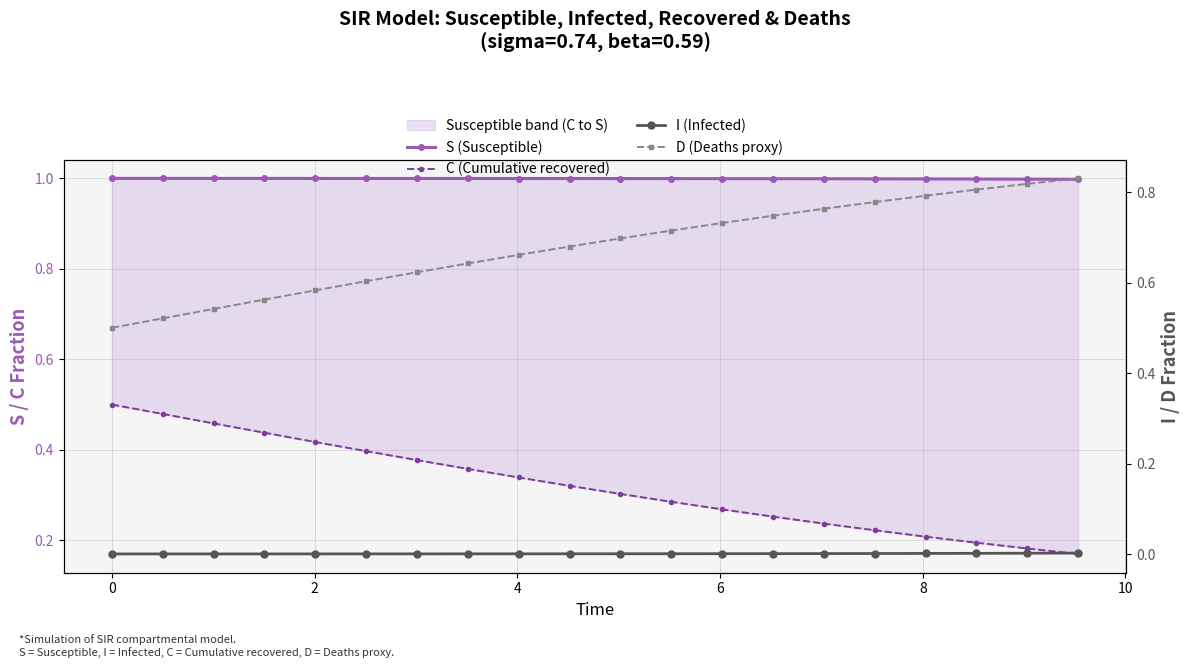

True or false: I (Infected) has a value of 0.0 at 8.

True